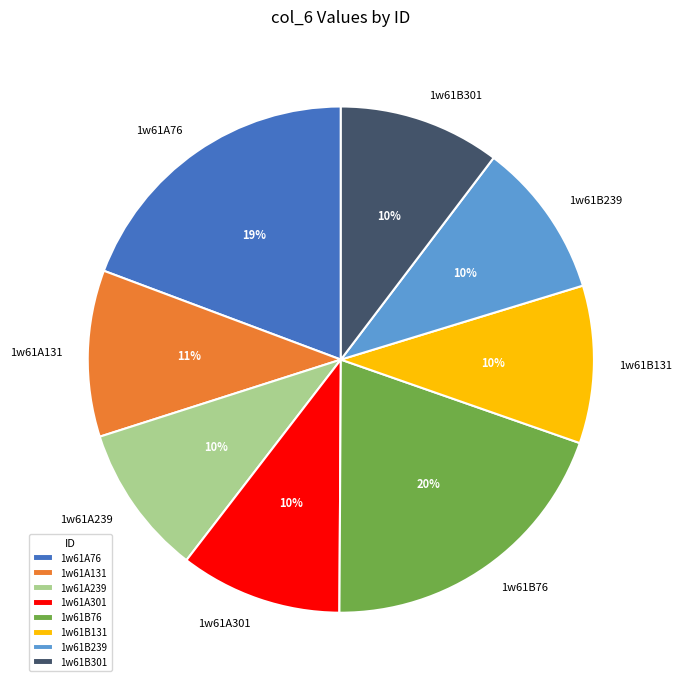

To the nearest percent, what is the combined percentage of 1w61A131 and 1w61A301?

21%